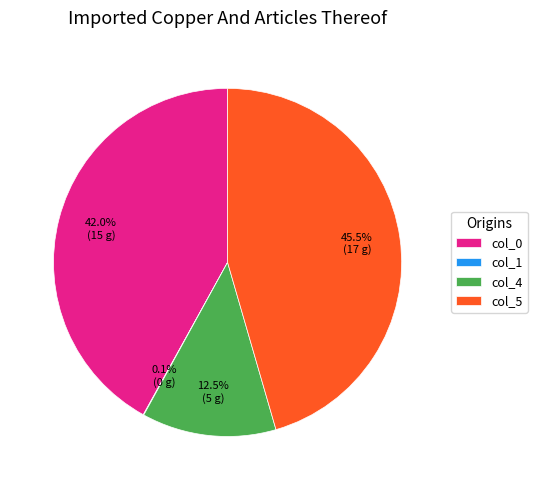

Is there a majority slice in this chart?

No